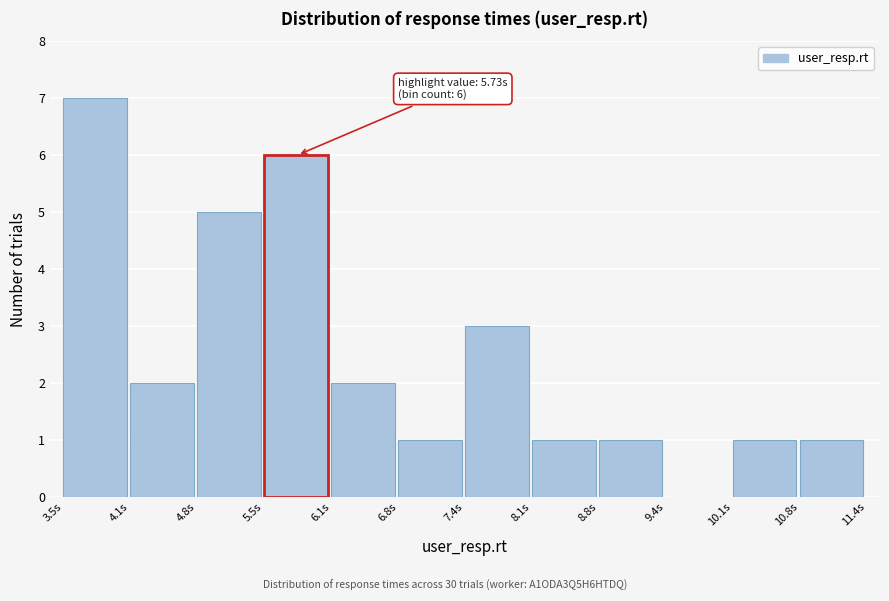

Over which range of the x-axis is the bar tallest?

3.5 to 4.1